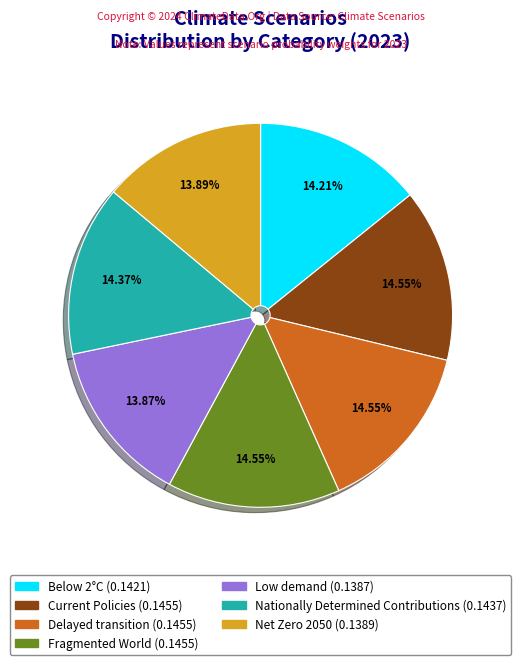

Does Nationally Determined Contributions account for over 50% of the chart?

No